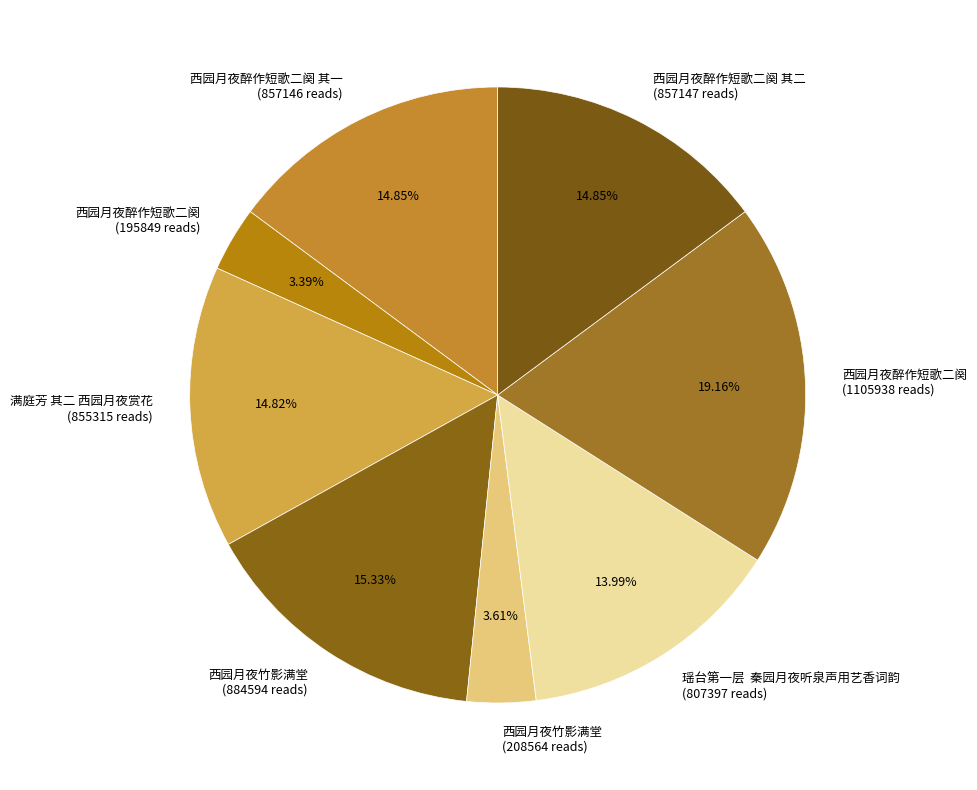

Which slice is the largest?

西园月夜醉作短歌二阕 (1105938 reads)